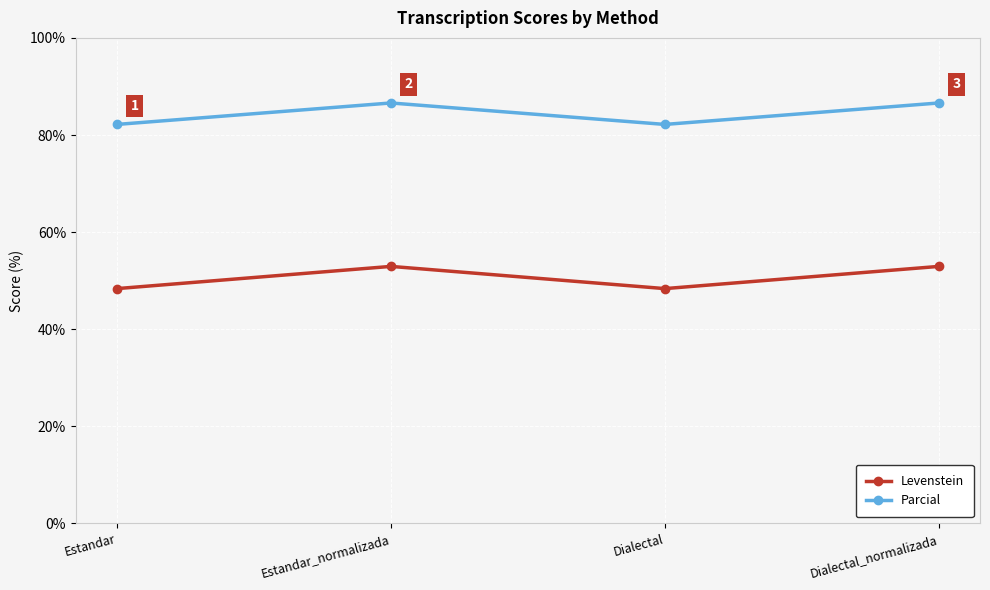

What is the label of the 4th point from the right?

Estandar